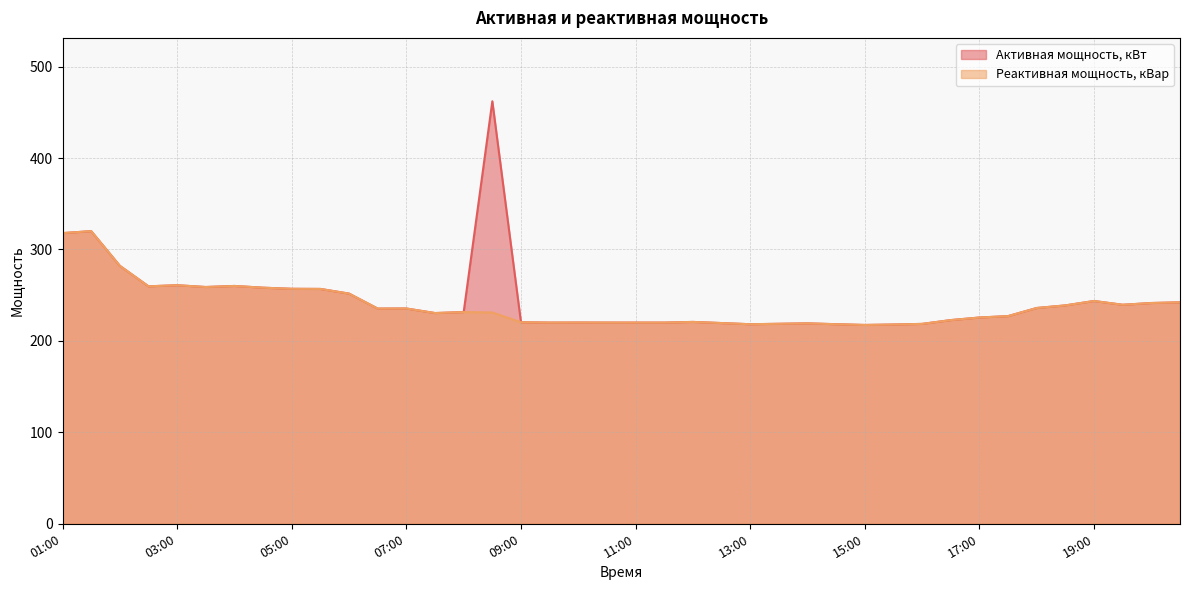

True or false: Реактивная мощность, кВар and Активная мощность, кВт cross at least once.

False